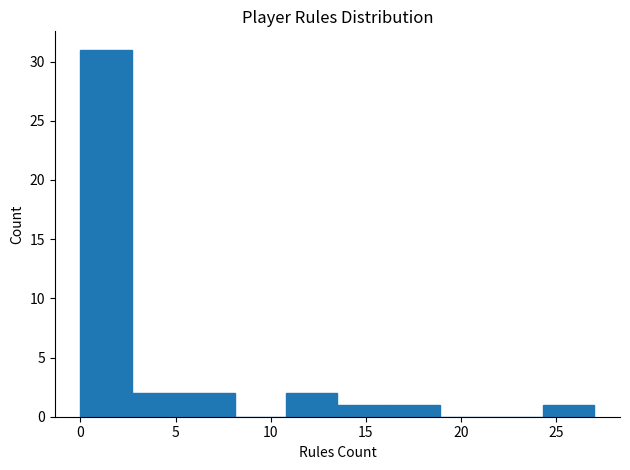

Which range on the x-axis has the tallest bar?

0.0 to 2.7